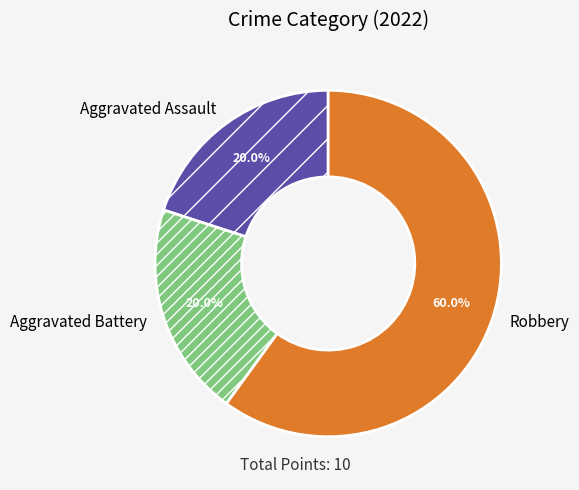

Do Aggravated Assault and Aggravated Battery together represent more than half of the pie?

No